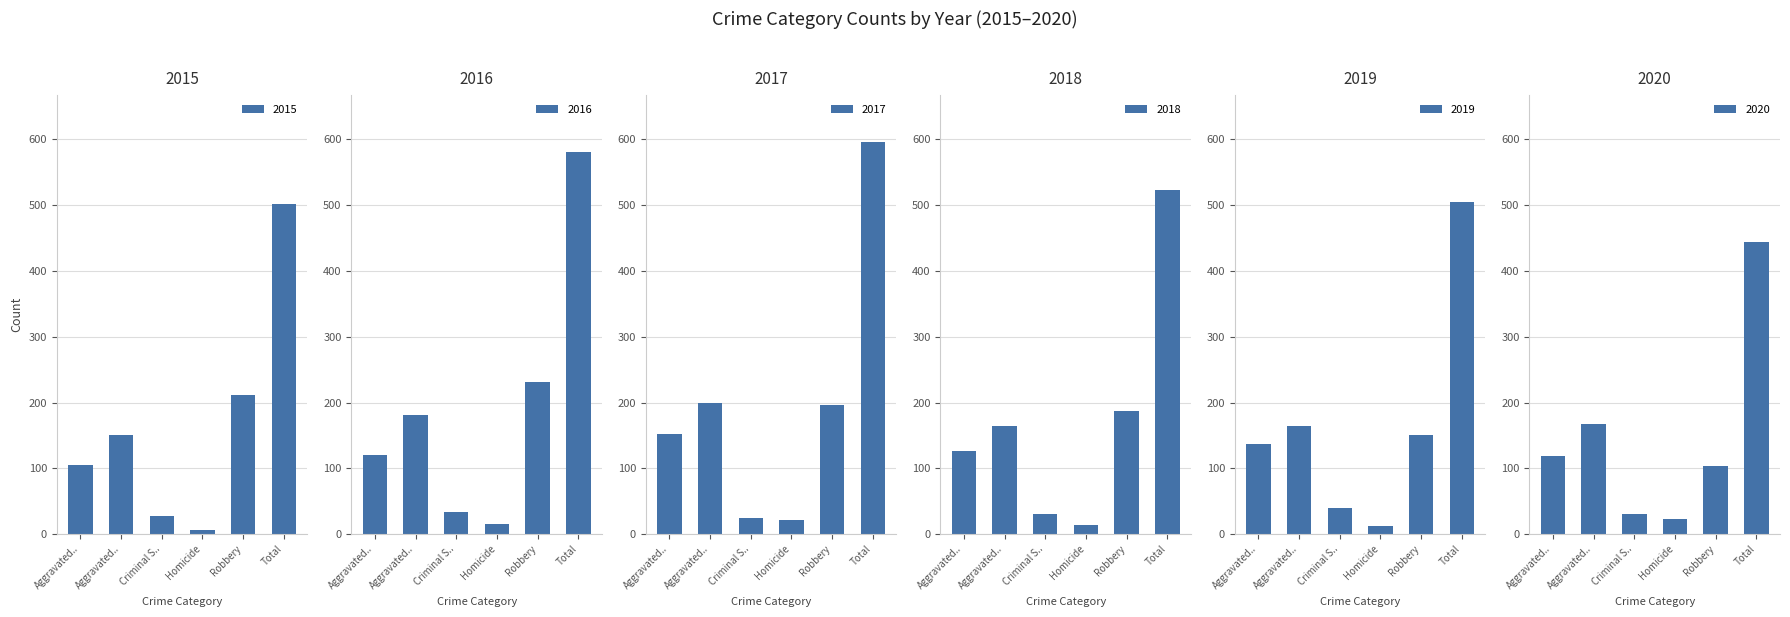

Does the chart contain any negative values?

No